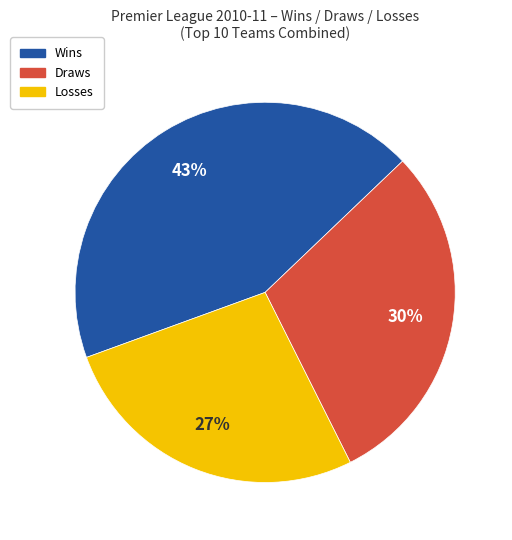

Do Draws and Wins together represent more than half of the pie?

Yes